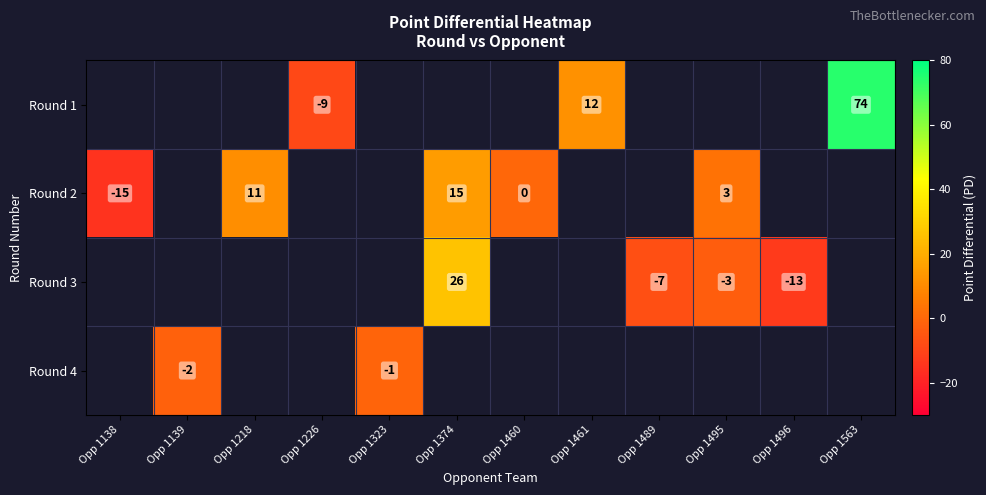

The value of Round 1 at Opp 1226 is -9. True or false?

True